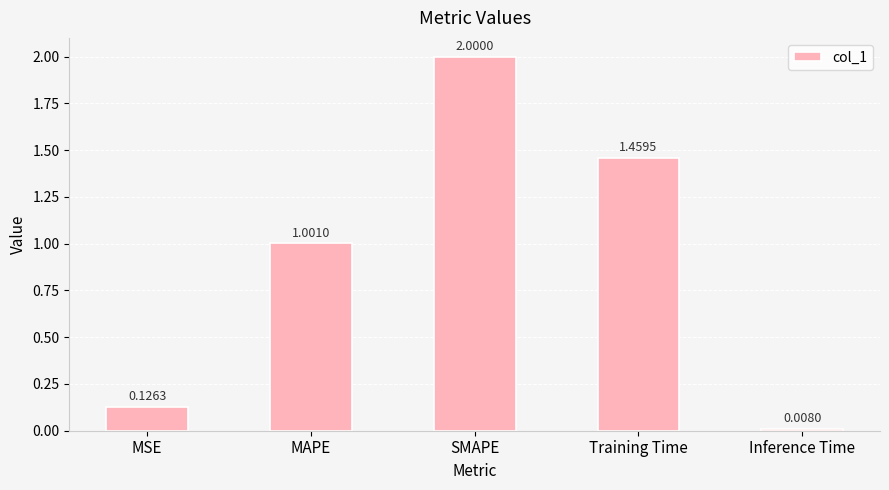

Between MSE and SMAPE, which is larger?

SMAPE